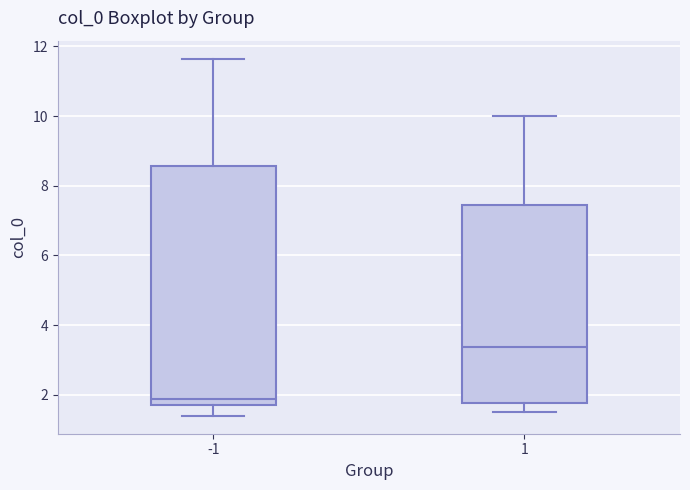

Reading left to right, read every box against the y-axis: the position of its median line, the range the box covers, and the ends of its whiskers. The values are not printed on the chart, so give them approximately, as read against the axis.

-1: median 1.8 (just above the box's lower edge), box 1.8 to 8.6, whiskers 1.4 to 11.6
1: median 3.4, box 1.8 to 7.4, whiskers 1.4 to 10.0